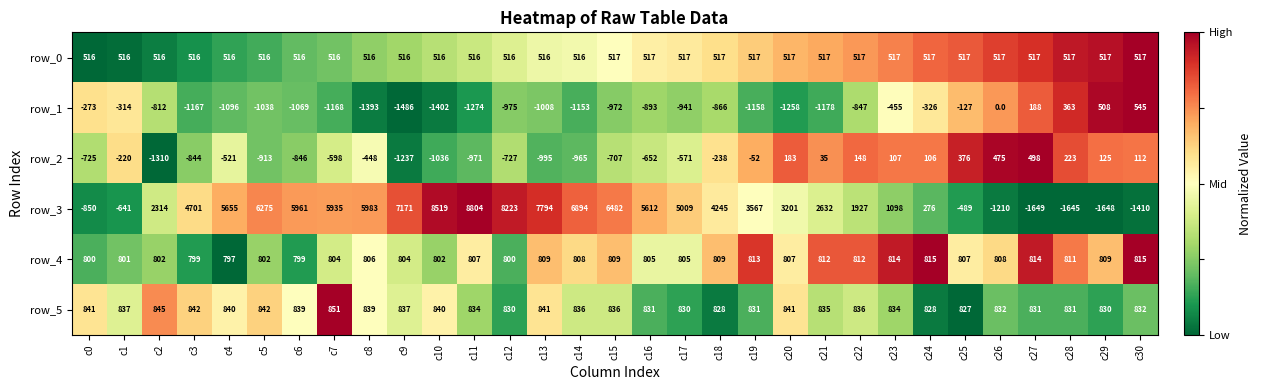

What is the spread (max minus min) of values at c4?

6751